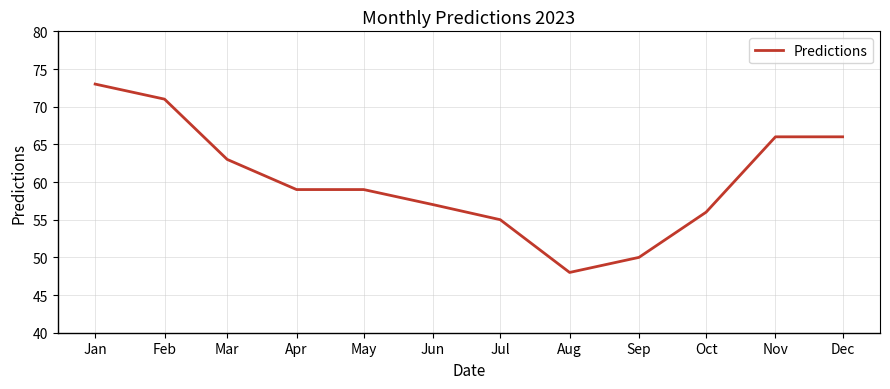

What is the change in value from Aug to Oct?

+8